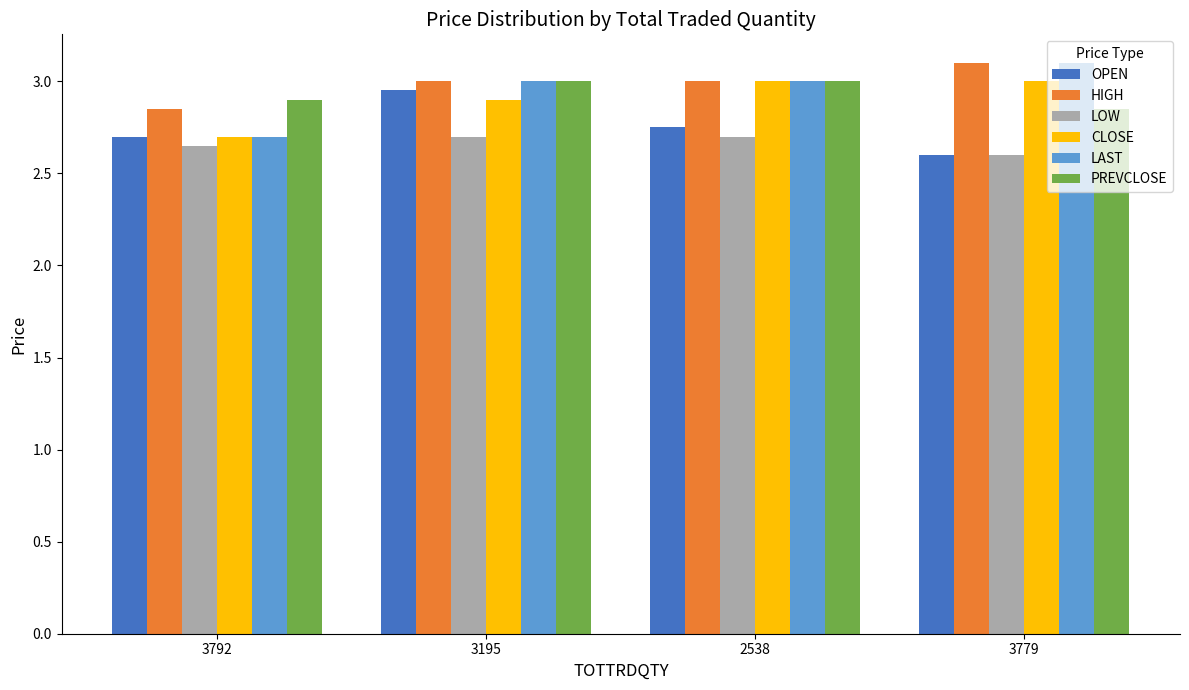

The value of PREVCLOSE at 3792 is 2.9. True or false?

True